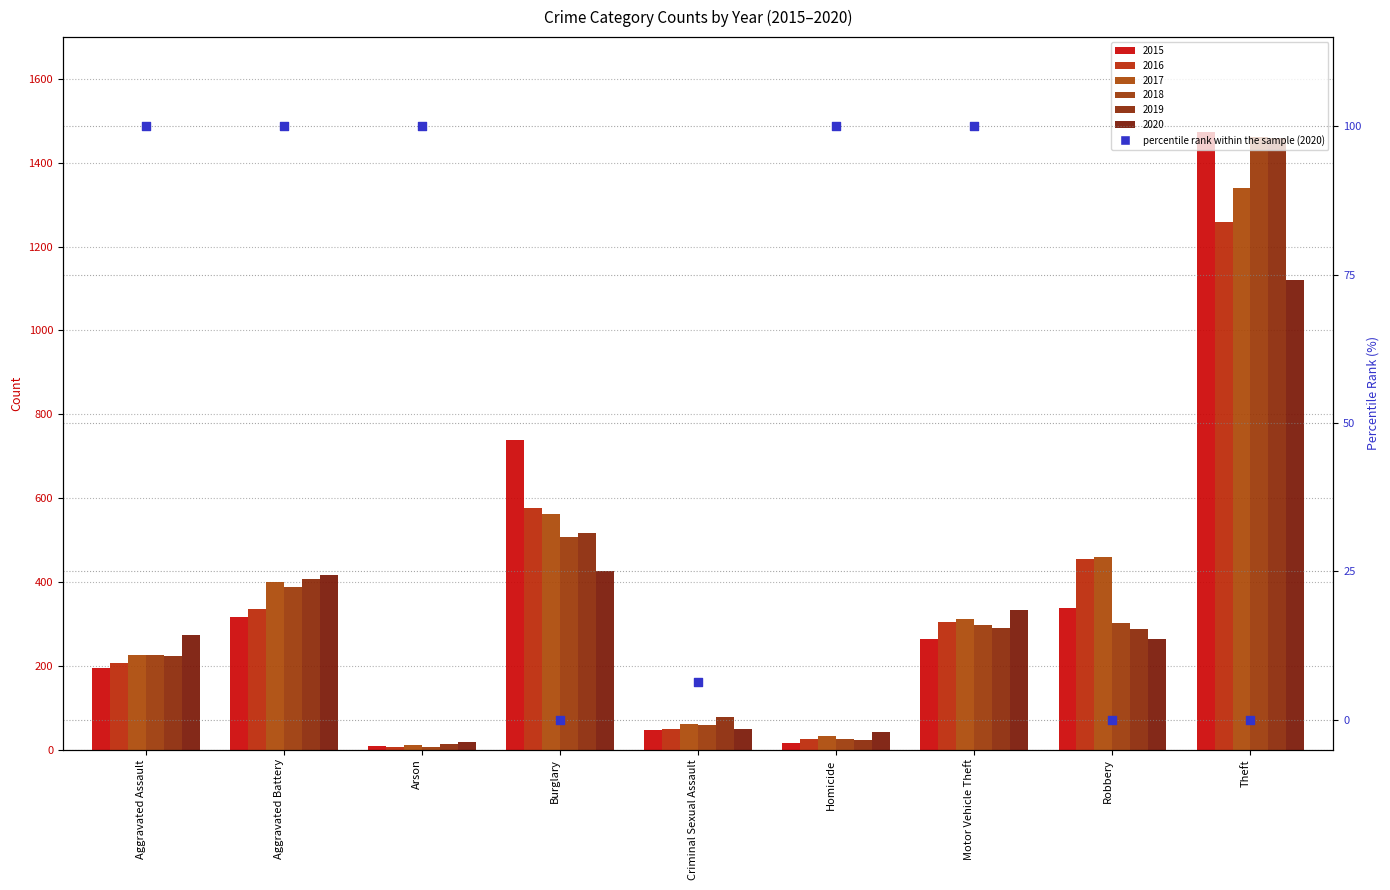

What is the change in value from Criminal Sexual Assault to Motor Vehicle Theft?

+93.5